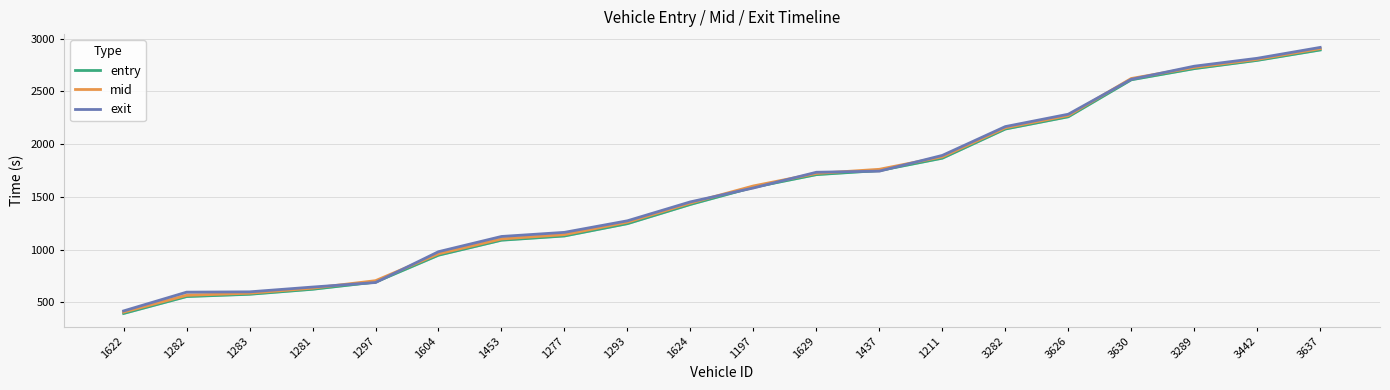

True or false: entry has more than 0 interior local peaks.

False